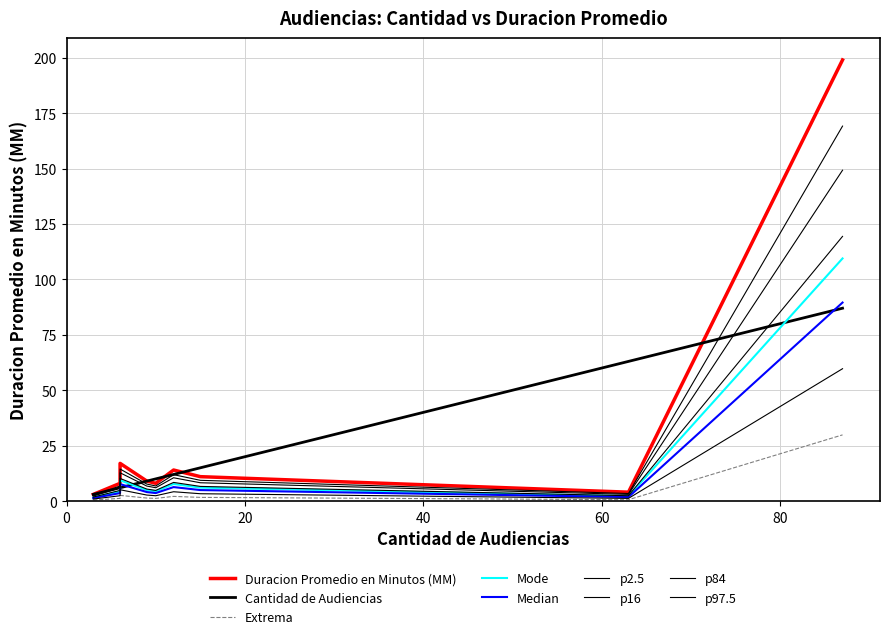

The Duracion Promedio en Minutos (MM) series shows 5.4 at 6. True or false?

True